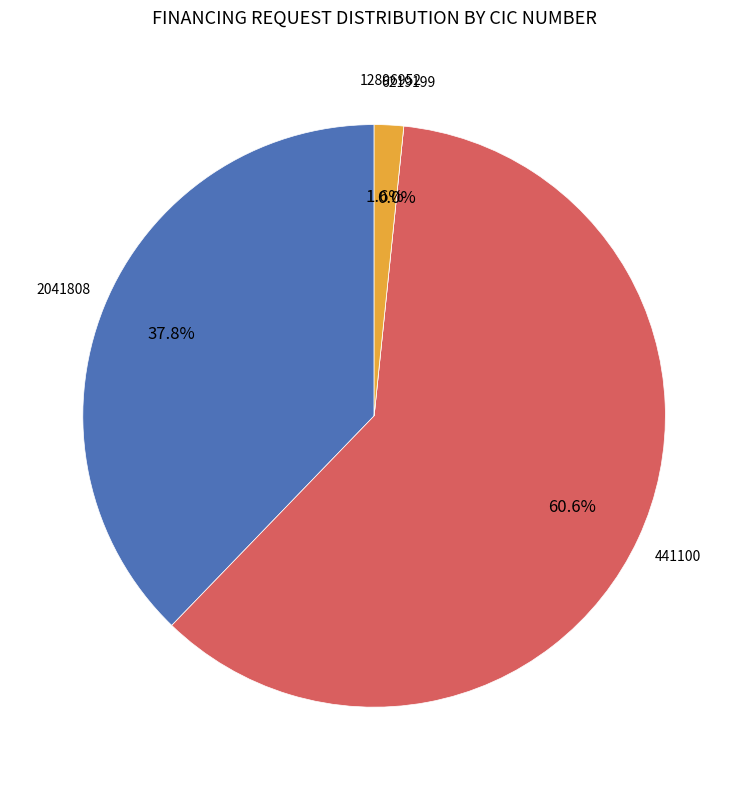

To the nearest percent, what is the difference between the 12896952 and 6219199 slice percentages?

2%